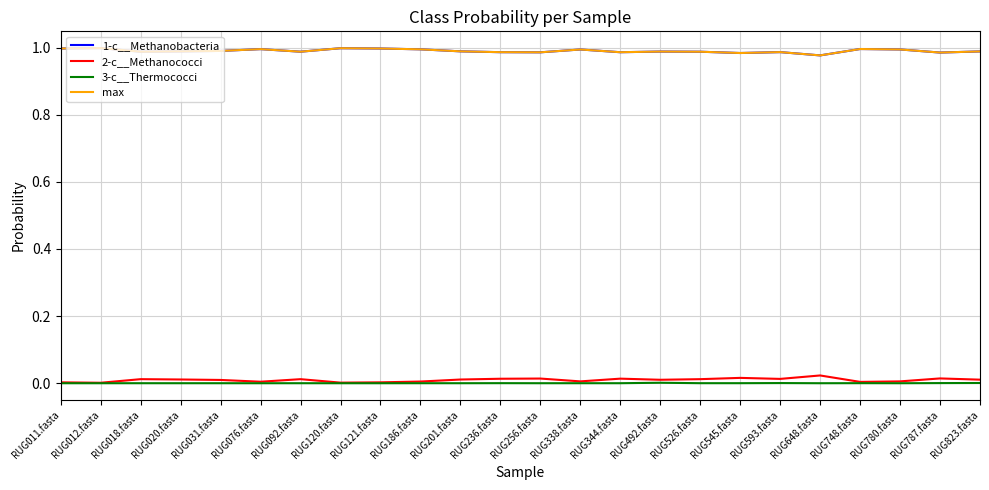

Is this an area chart (filled region under the line)?

No